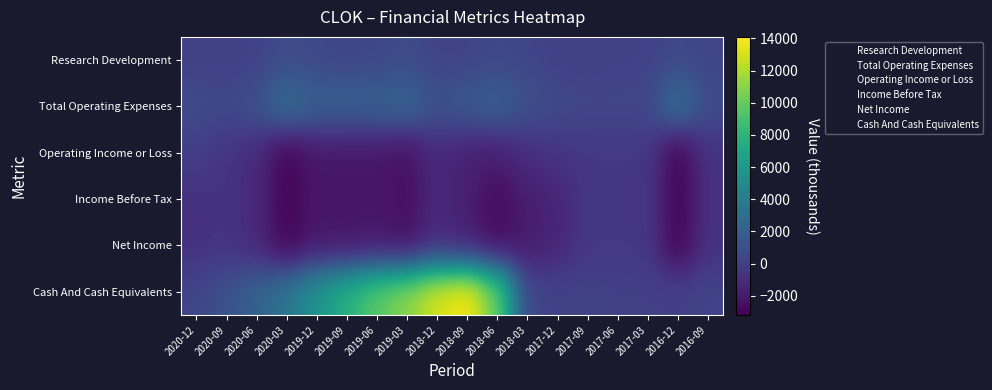

Rank the series by their maximum value, from highest to lowest.

Cash And Cash Equivalents, Total Operating Expenses, Research Development, Operating Income or Loss, Income Before Tax, Net Income